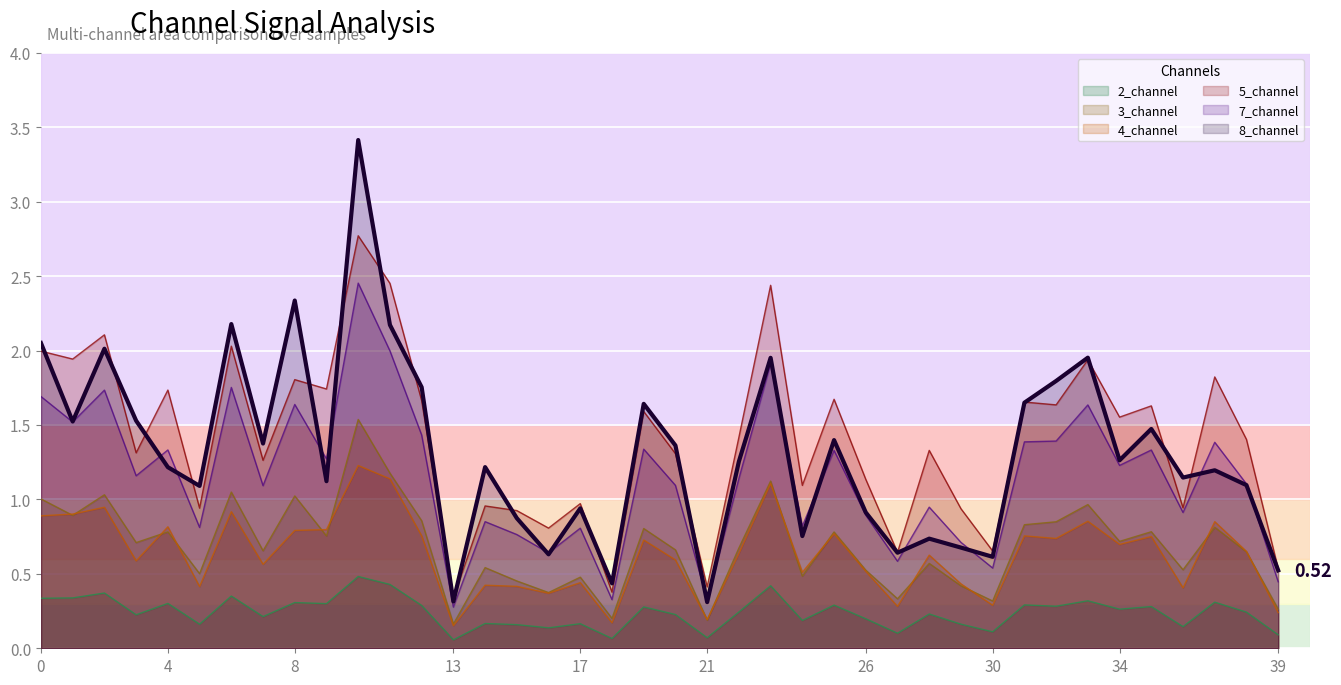

Count the number of categories in the chart.

40